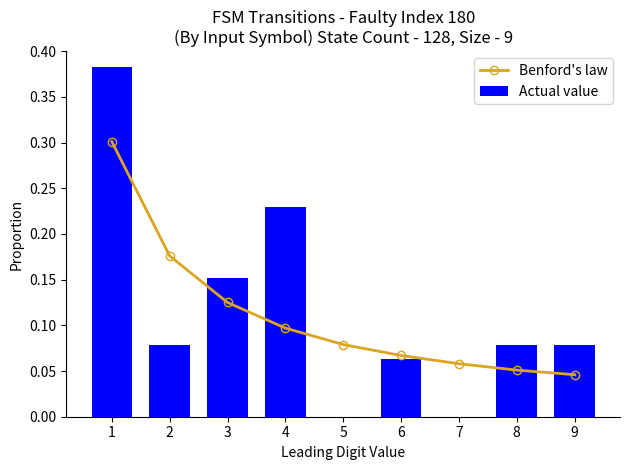

How many data points does each series have?

9